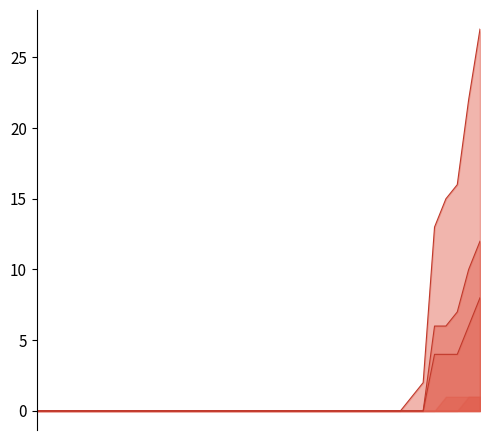

The value of VS at 2020-02-12 is 8. True or false?

False